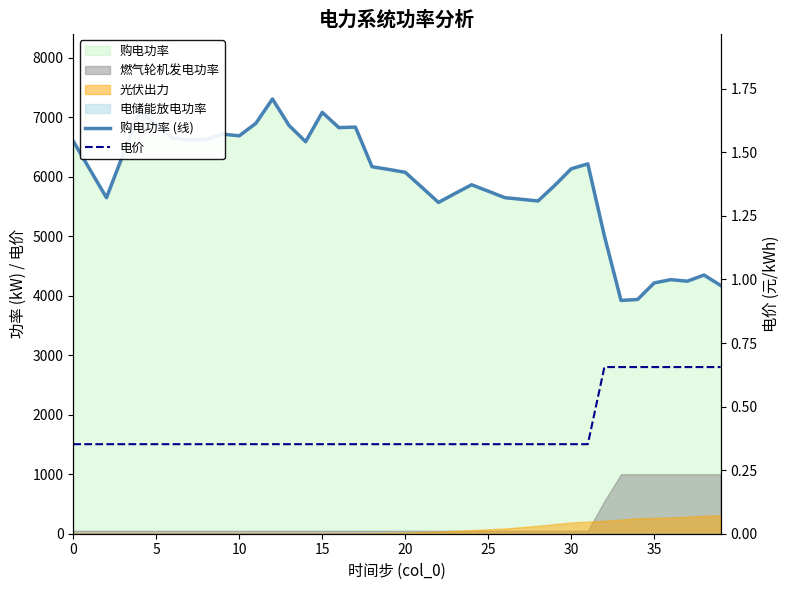

What is the label of the 29th point from the left?

28